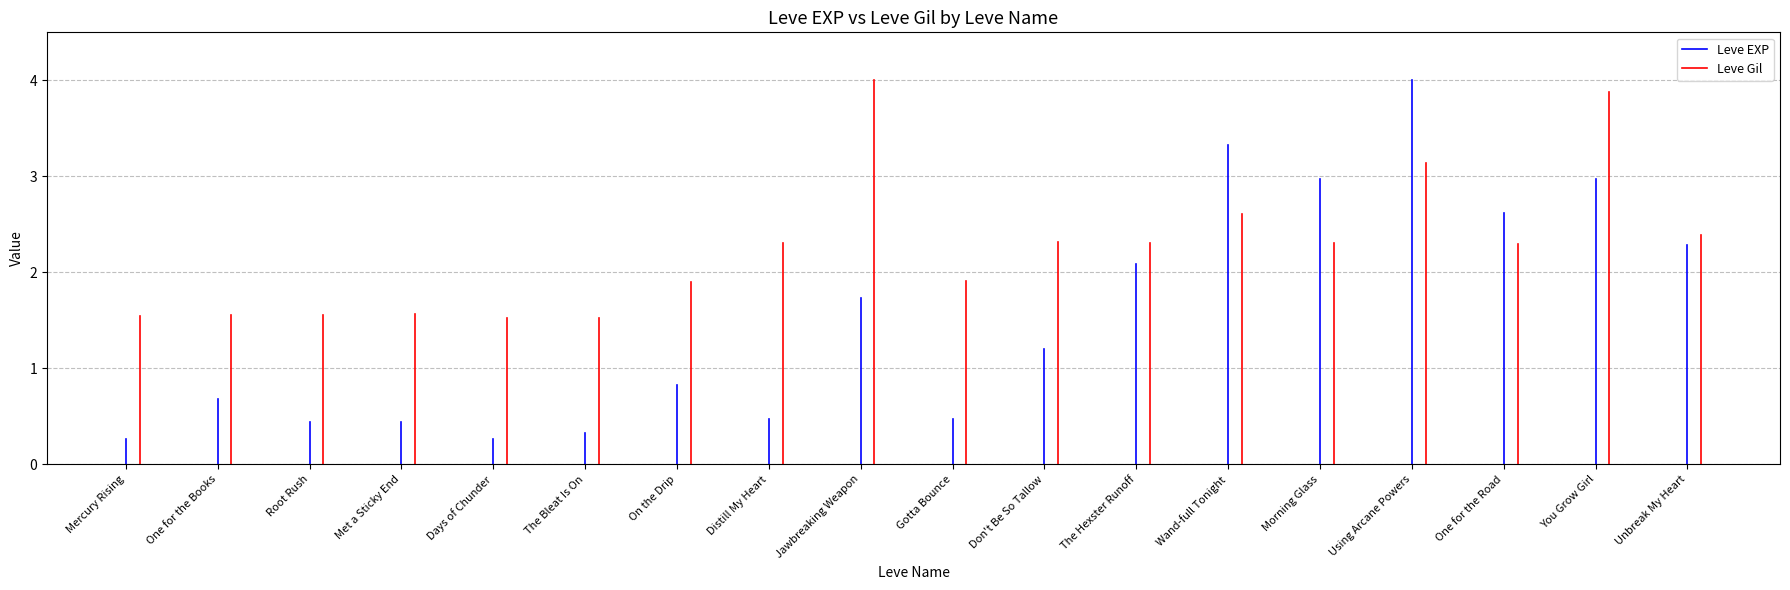

What are all the series names shown in the legend?

Leve EXP, Leve Gil